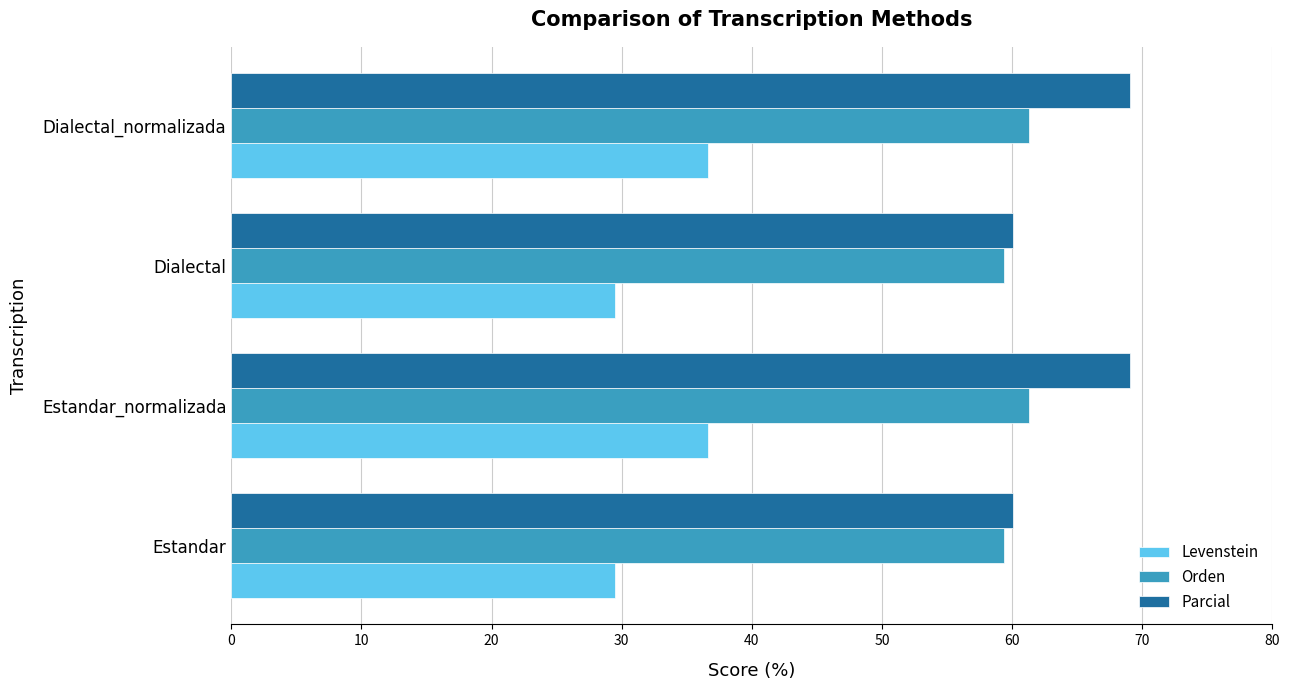

What is the difference between the maximum and minimum values in the Orden series?

1.9